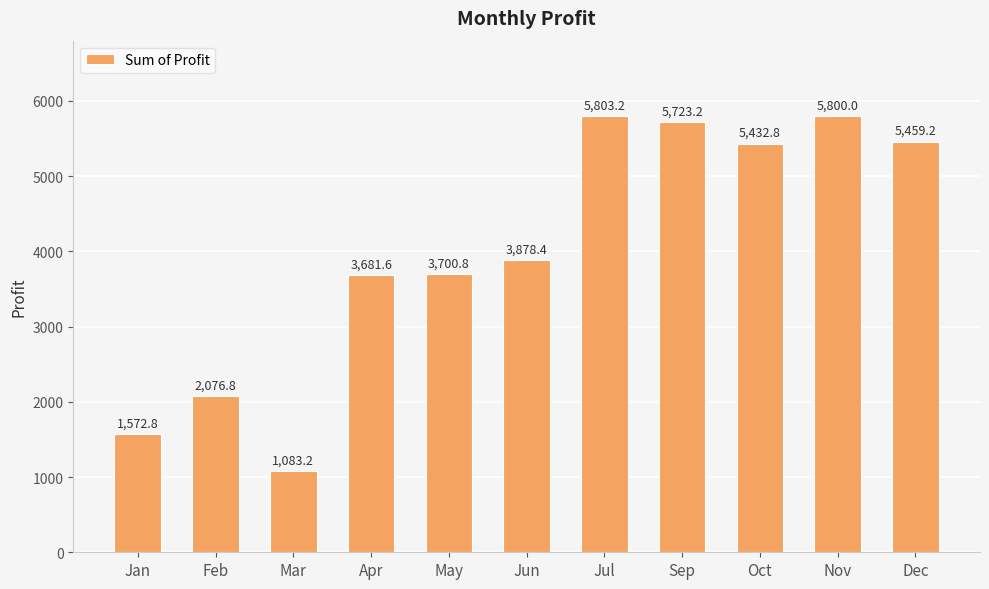

What is the minimum value shown in the chart?

1083.2